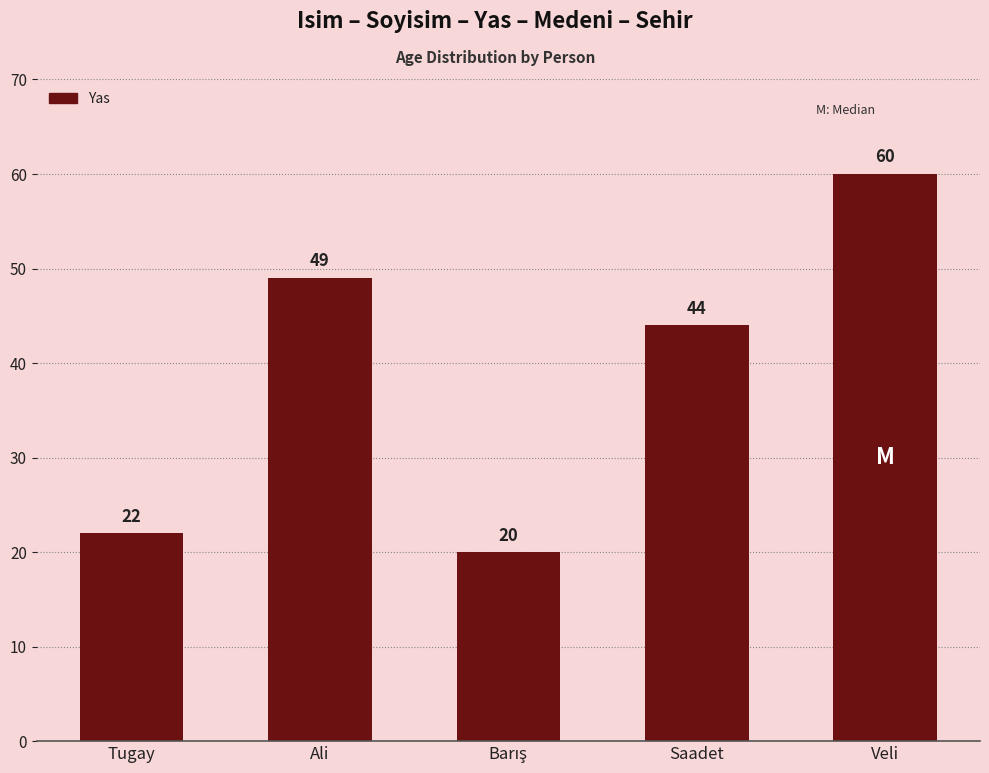

What is the greatest value displayed?

60